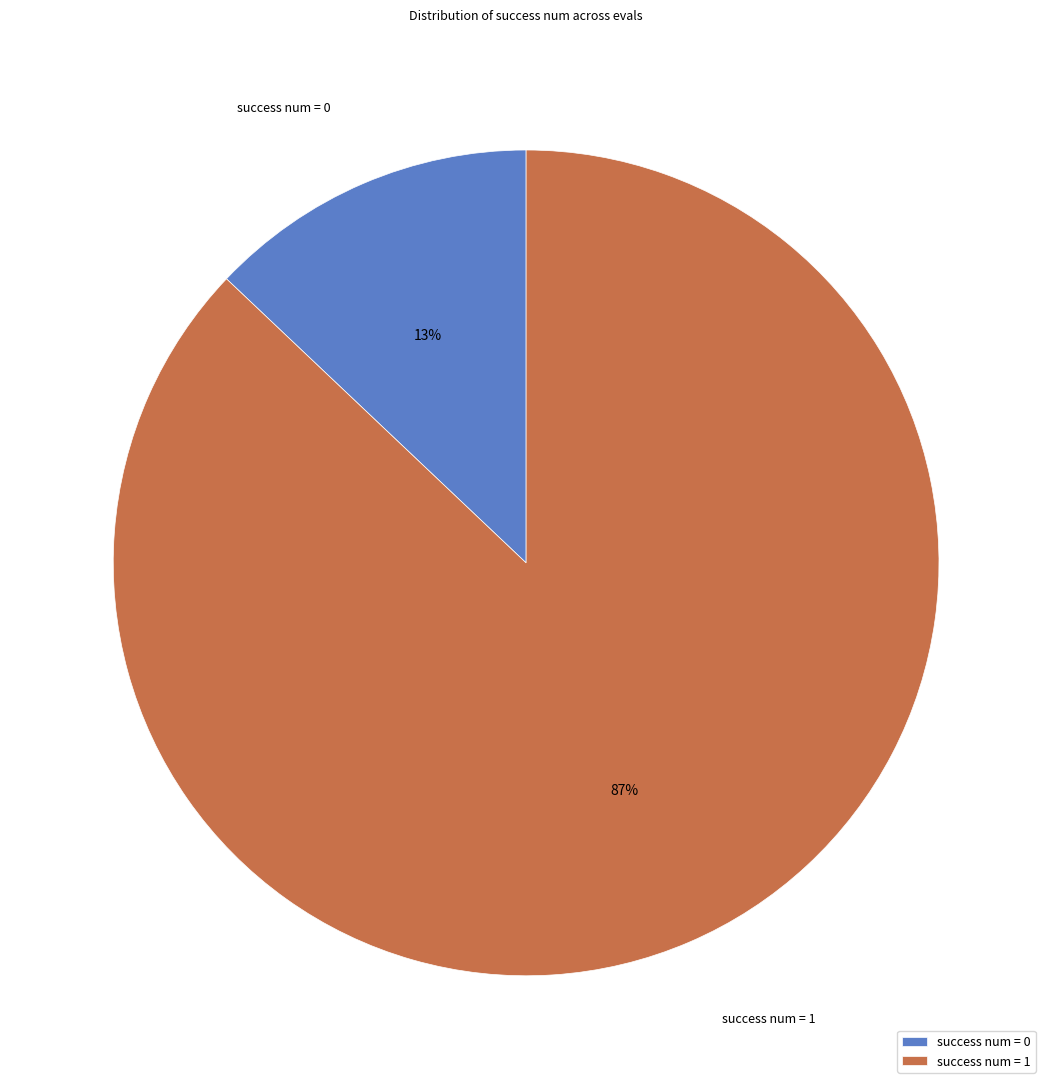

To the nearest percent, what is the average slice percentage?

50%